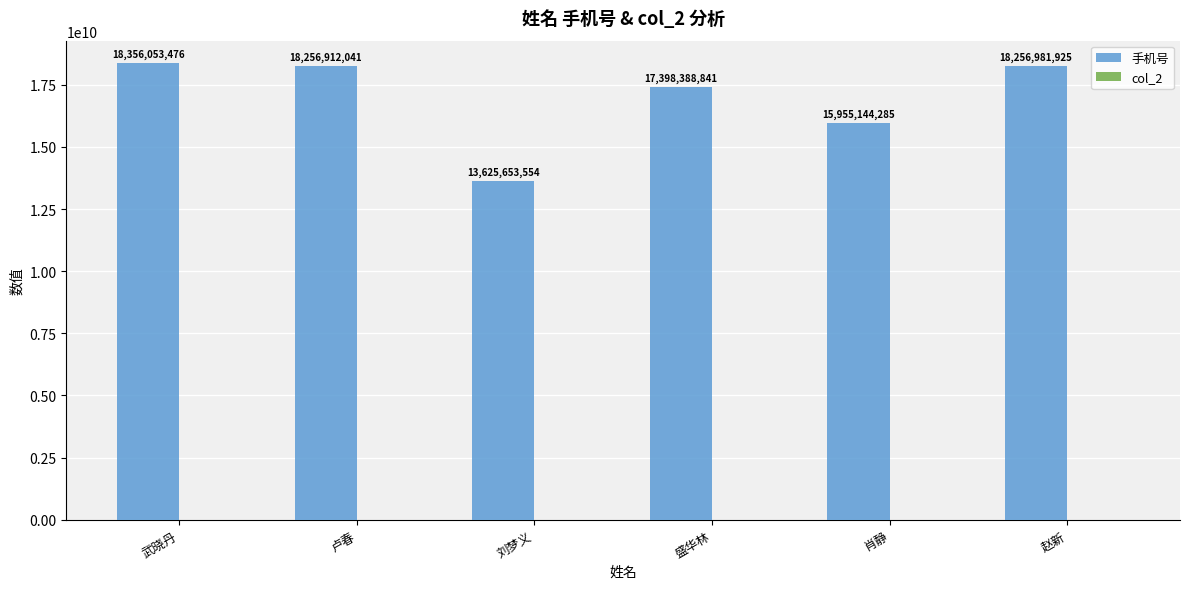

List the labels in order of value, largest first.

武晓丹, 赵新, 卢春, 盛华林, 肖静, 刘梦义